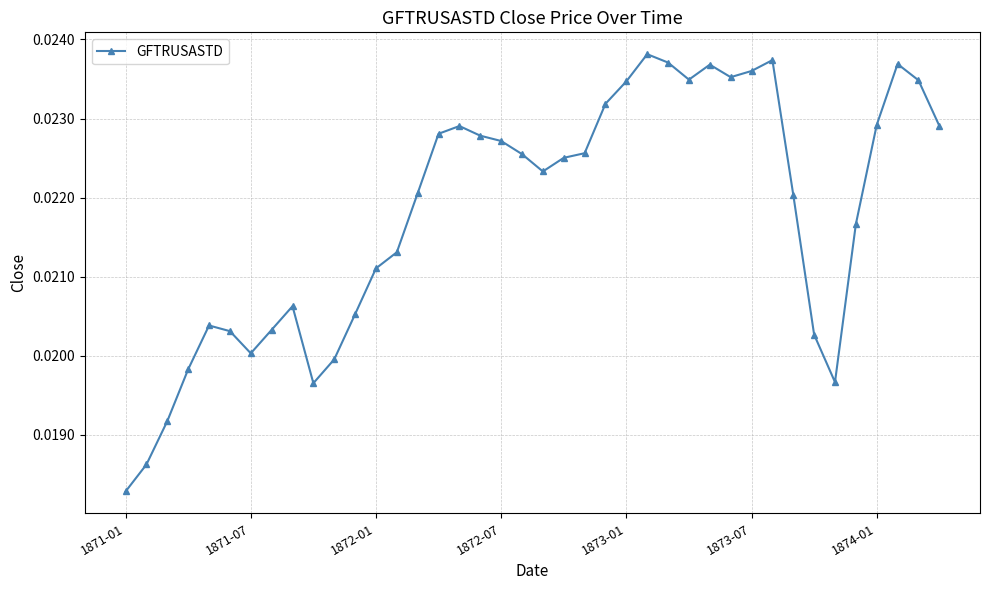

How many lines are shown in the chart?

1